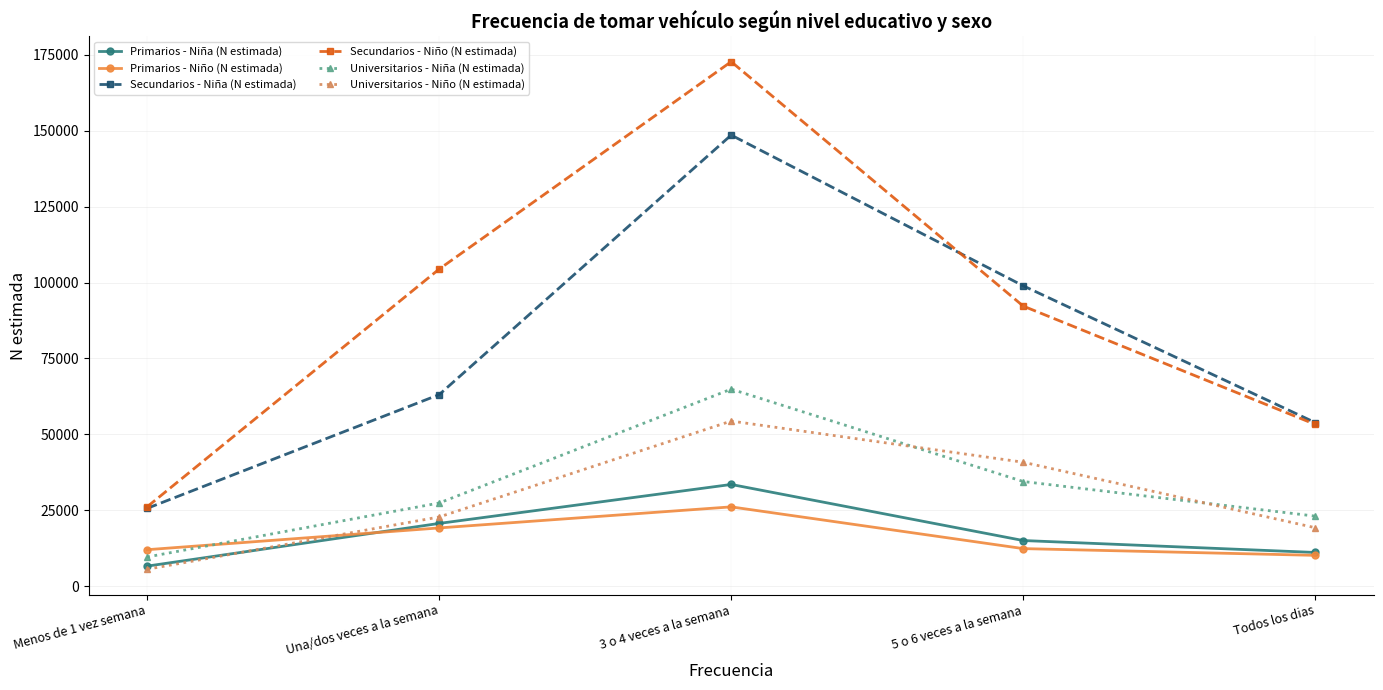

List the labels in order of Universitarios - Niño (N estimada) value, largest first.

3 o 4 veces a la semana, 5 o 6 veces a la semana, Una/dos veces a la semana, Todos los dias, Menos de 1 vez semana